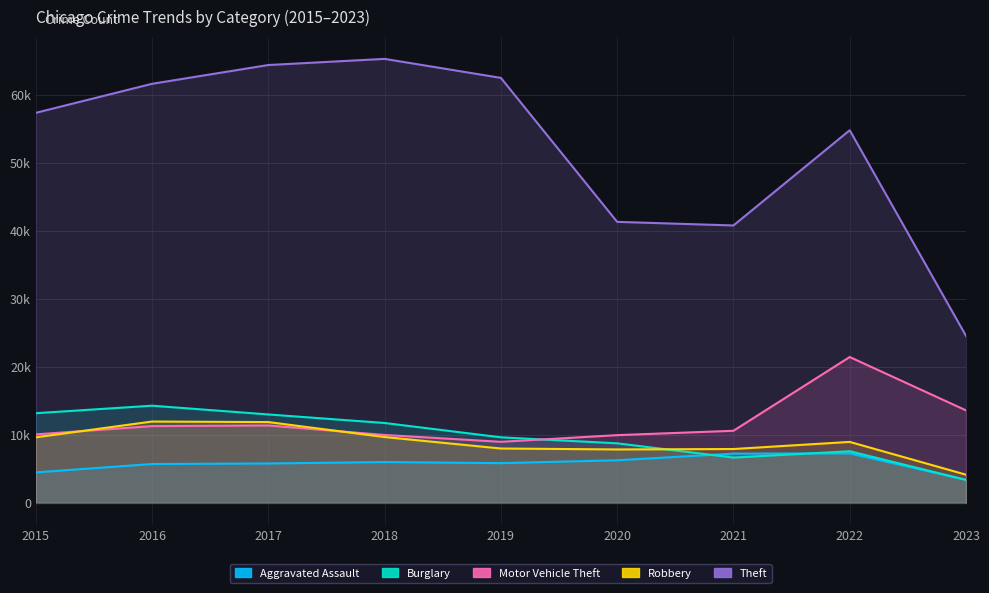

What is the spread (max minus min) of values at 2018?

59285